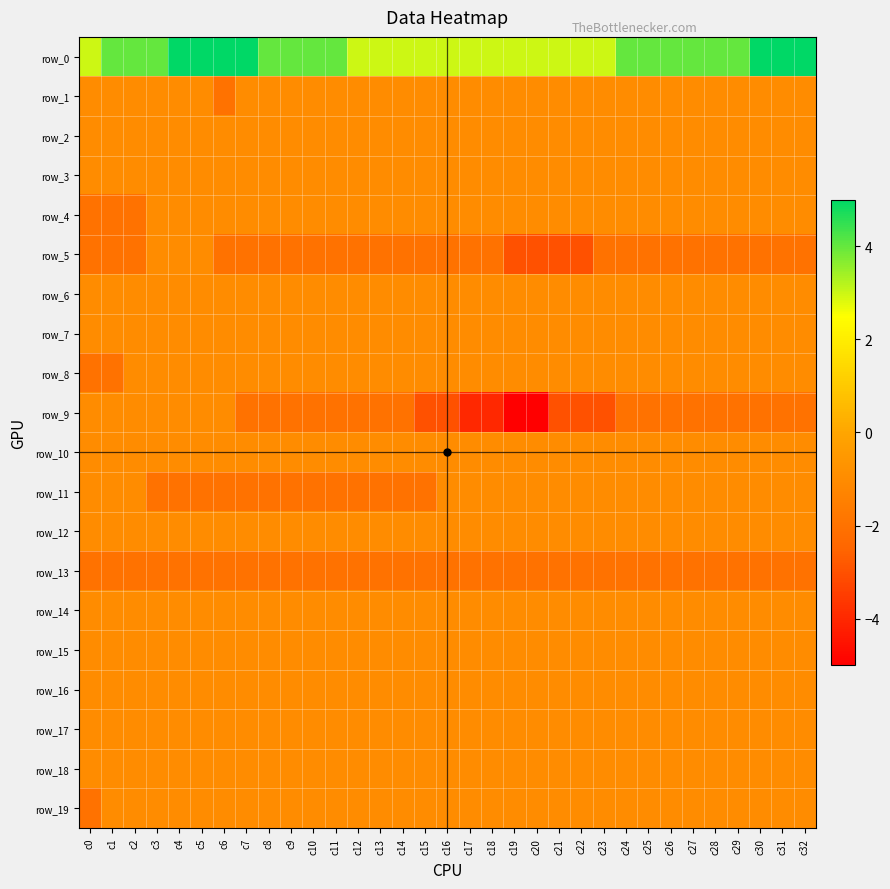

Rank the categories by row_14 value from highest to lowest.

c0, c1, c2, c3, c4, c5, c6, c7, c8, c9, c10, c11, c12, c13, c14, c15, c16, c17, c18, c19, c20, c21, c22, c23, c24, c25, c26, c27, c28, c29, c30, c31, c32